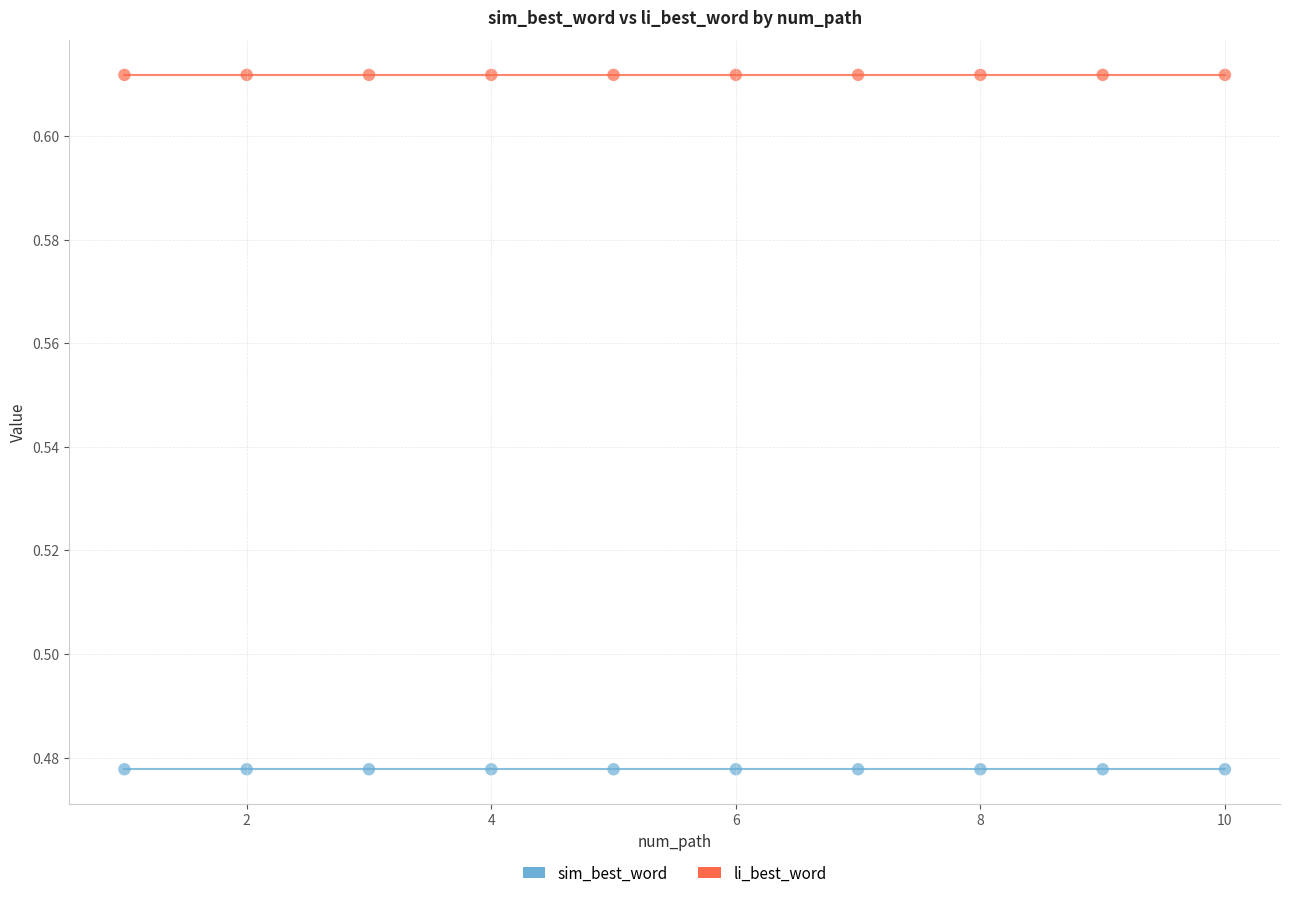

Which series contains the highest Y value?

li_best_word